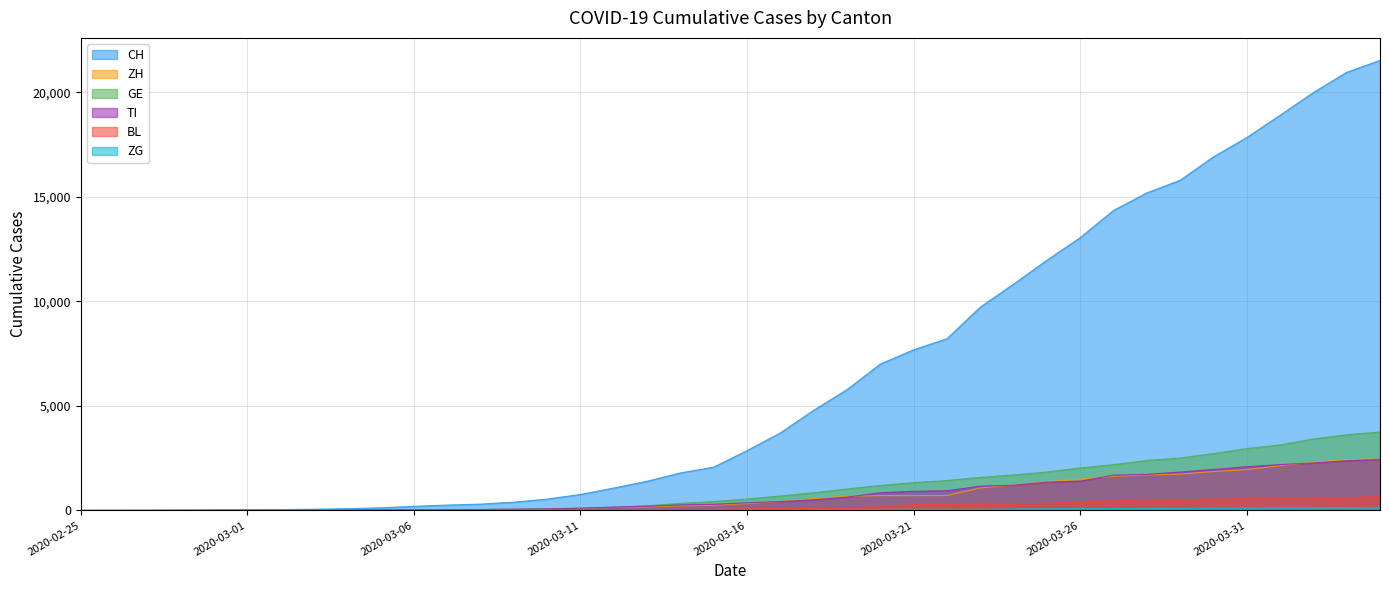

Reading left to right, transcribe all the data shown in this chart.

CH: 0	2	6	13	23	29	40	59	83	125	197	257	303	396	542	766	1072	1398	1795	2072	2864	3710	4793	5781	7005	7686	8217	9727	10831	11970	13054	14356	15195	15798	16920	17842	18908	19997	20965	21535
ZH: 0	0	2	2	6	7	10	13	15	23	29	34	40	49	62	101	140	163	218	250	326	429	568	679	711	711	711	1075	1223	1370	1502	1629	1703	1735	1861	1952	2141	2305	2433	2466
GE: 0	1	1	4	8	9	10	13	14	17	25	38	40	56	76	109	150	222	340	423	544	692	848	1027	1194	1331	1430	1582	1699	1837	2033	2190	2393	2505	2721	2958	3137	3420	3621	3753
TI: 0	1	1	1	2	2	4	8	13	25	28	41	49	61	75	108	163	206	265	293	368	426	511	638	849	916	945	1162	1209	1354	1401	1688	1727	1837	1962	2091	2195	2271	2377	2442
BL: 0	0	0	1	2	2	2	2	2	6	6	15	19	20	22	26	26	42	47	54	76	89	116	134	184	282	289	302	306	341	422	466	502	511	539	561	588	610	625	656
ZG: 0	0	0	0	0	0	0	1	1	2	3	3	3	10	10	11	11	11	13	13	20	29	33	37	48	53	53	53	72	80	87	94	101	101	112	114	125	131	138	146